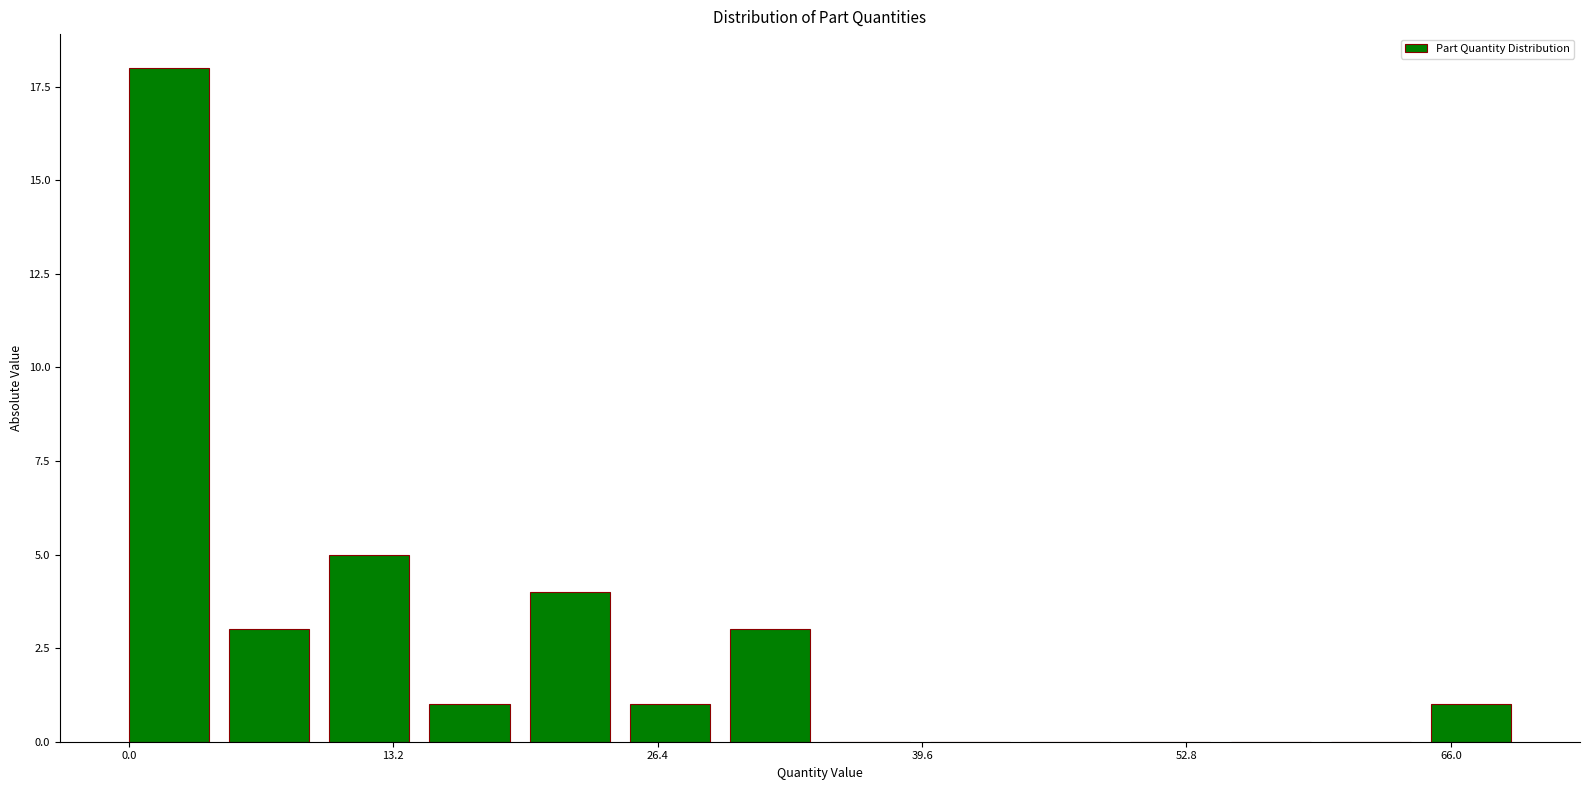

Around what value on the x-axis is the tallest bar? Give the approximate position of its centre, as read against the axis.

2